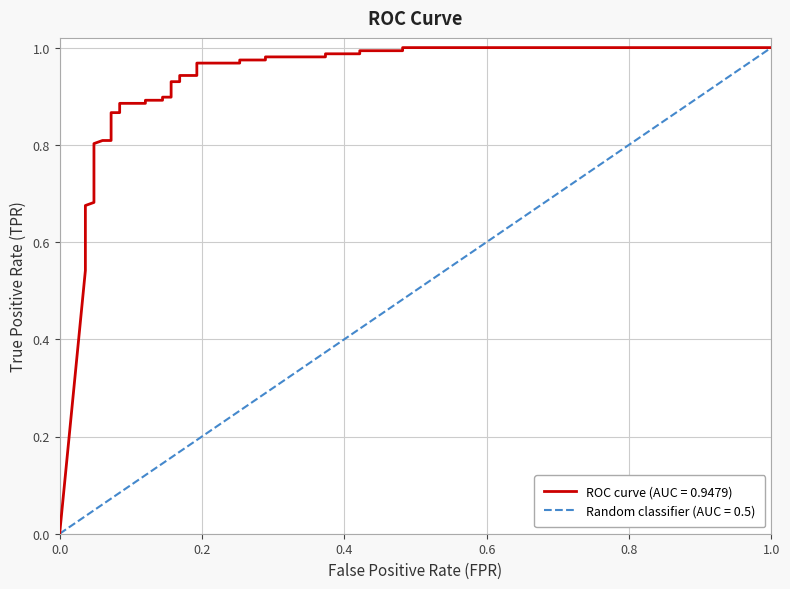

Is it true that the value at 4 is 0.3?

False